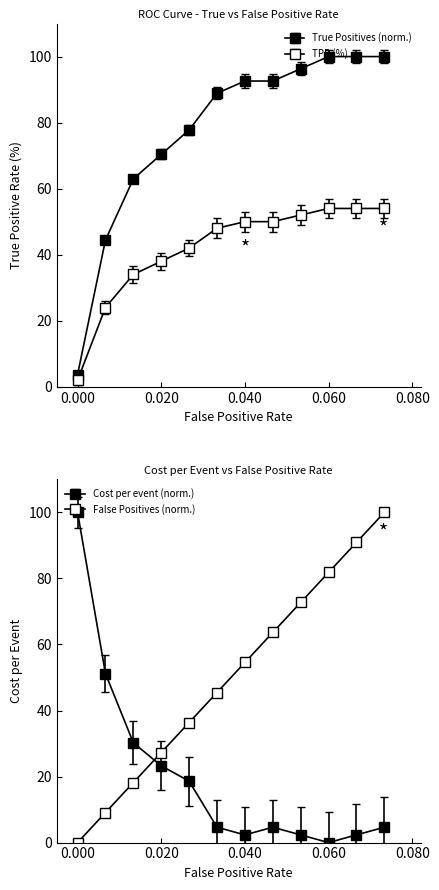

Is it true that Cost per event equals 59.0 at 0.000?

False